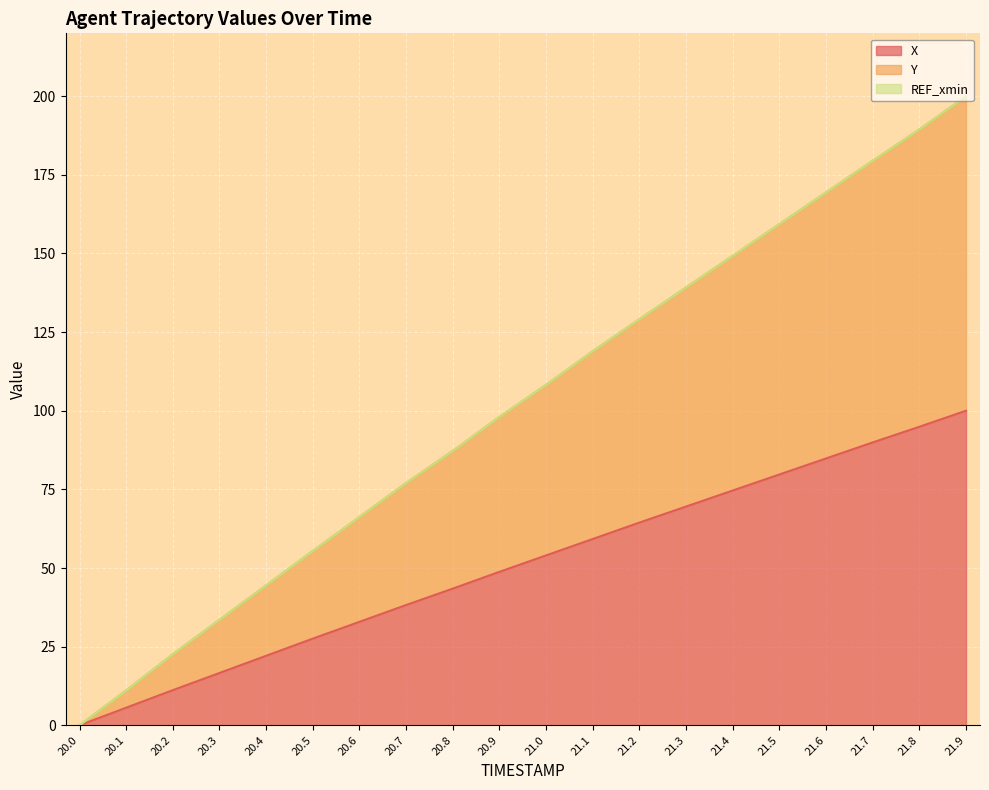

Where is X nearest to the value 50?

20.9